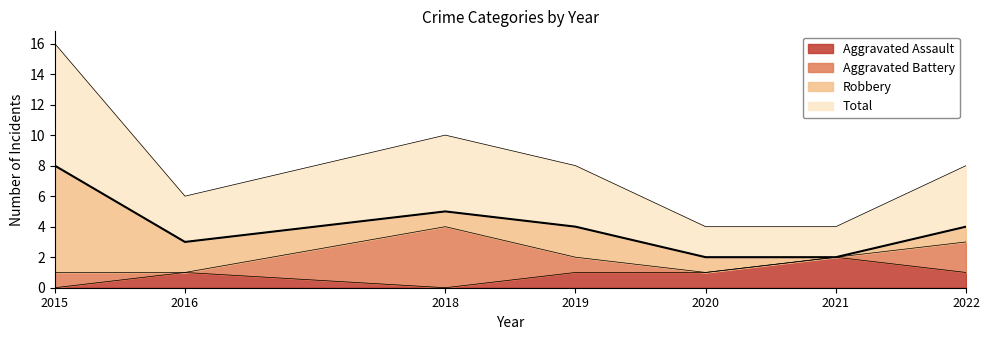

Which category has the highest value in the Aggravated Assault series?

2021